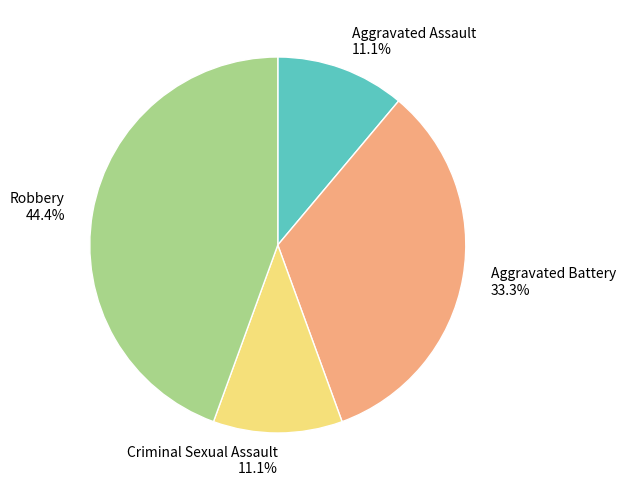

Which slice is the largest?

Robbery